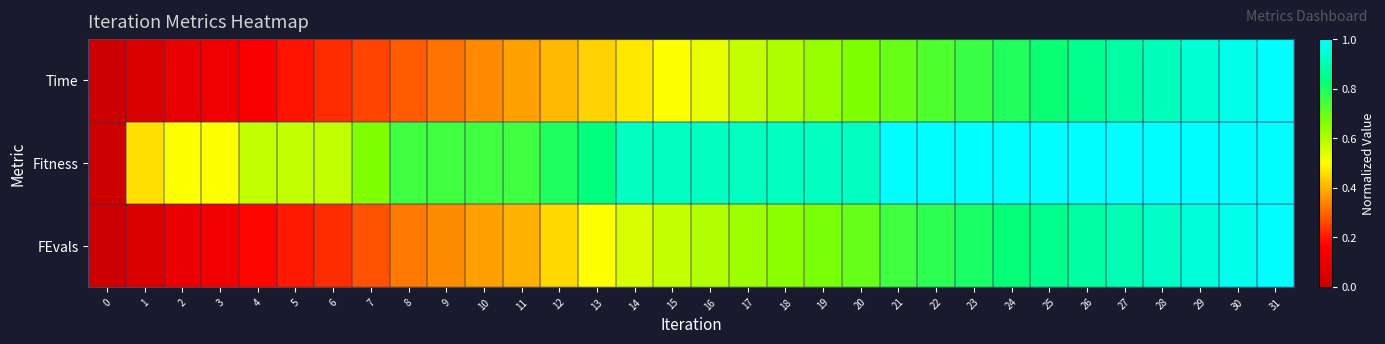

How many series are shown in this chart?

3